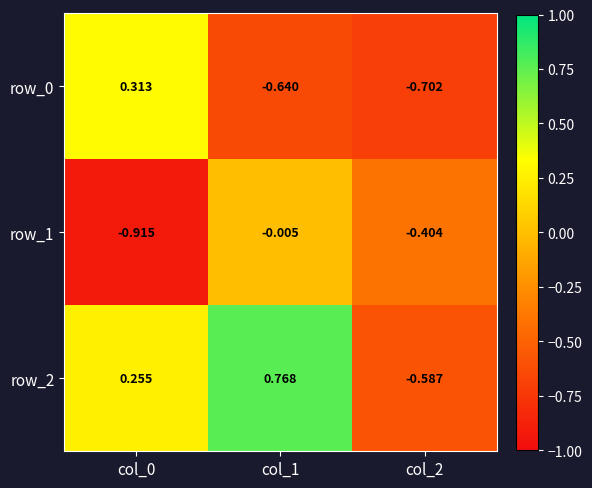

Is the value of row_1 at col_0 greater than the value of row_0 at col_2?

No